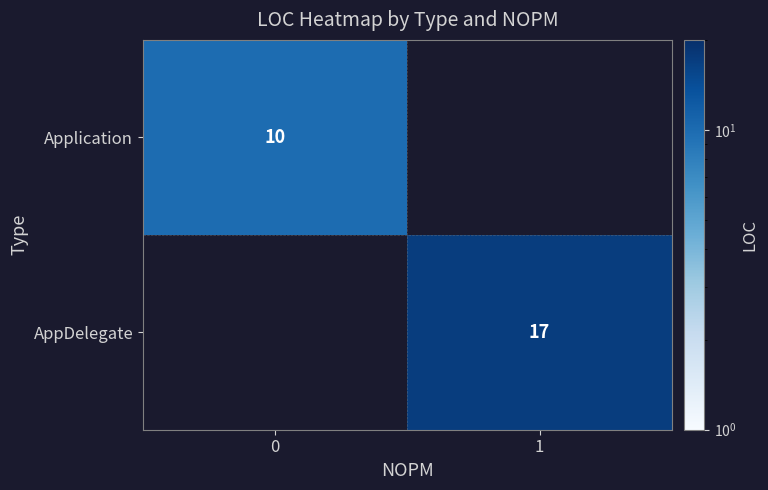

True or false: AppDelegate has a value of 17 at 1.

True